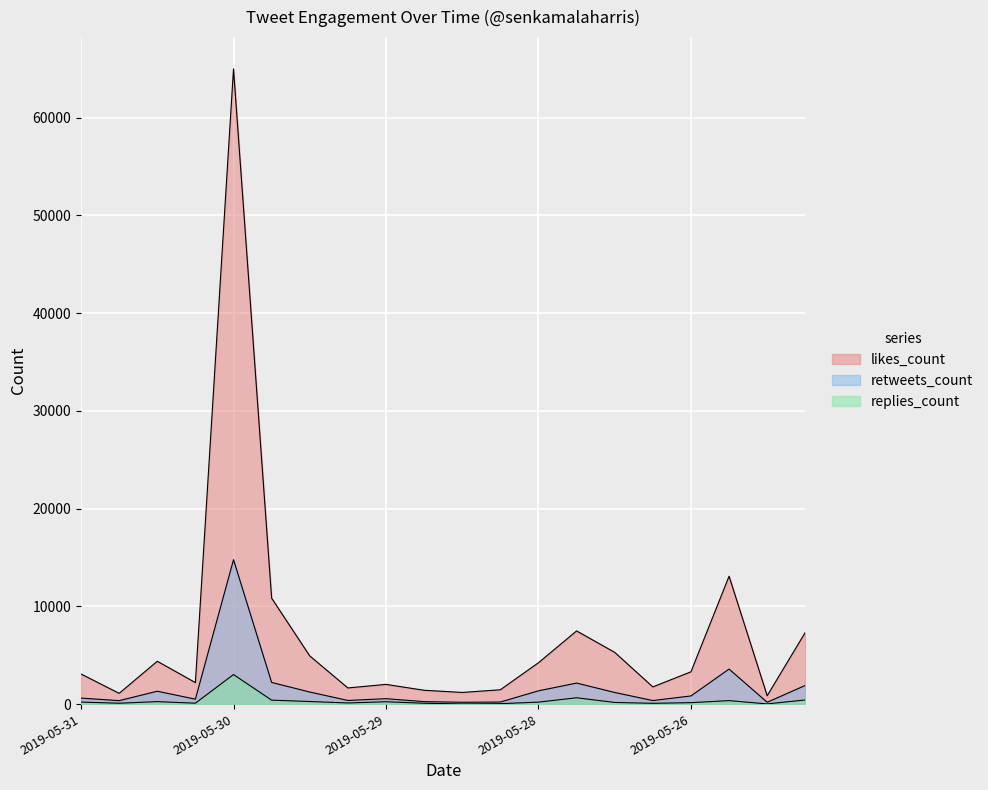

How many lines are shown in the chart?

3